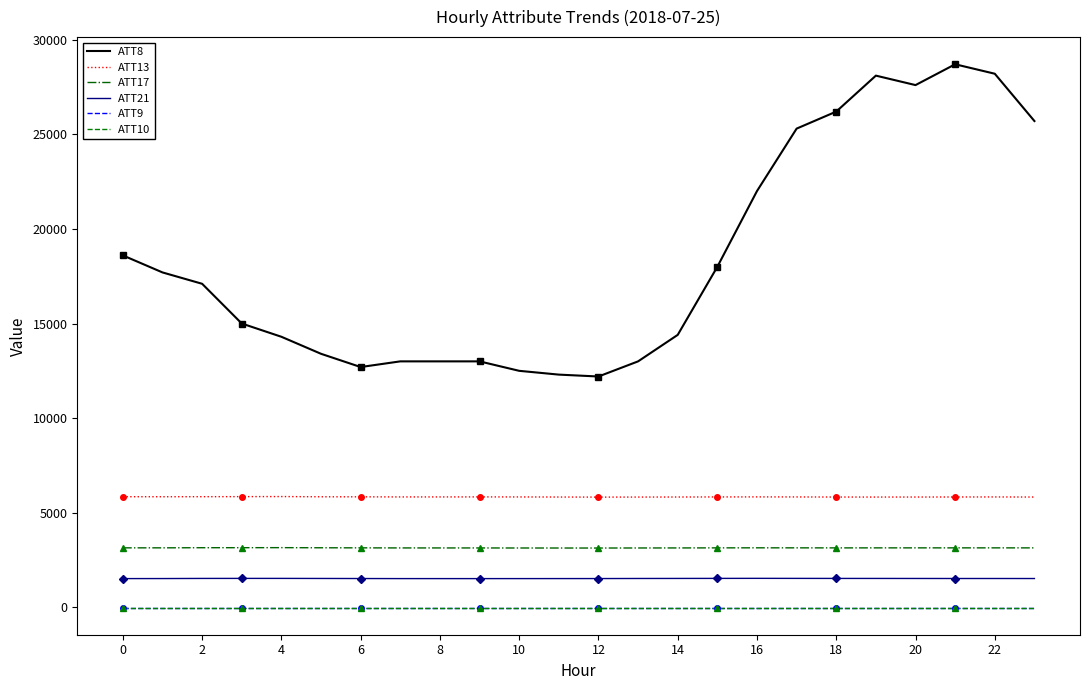

Rank the series by their maximum value, from lowest to highest.

ATT9, ATT10, ATT21, ATT17, ATT13, ATT8